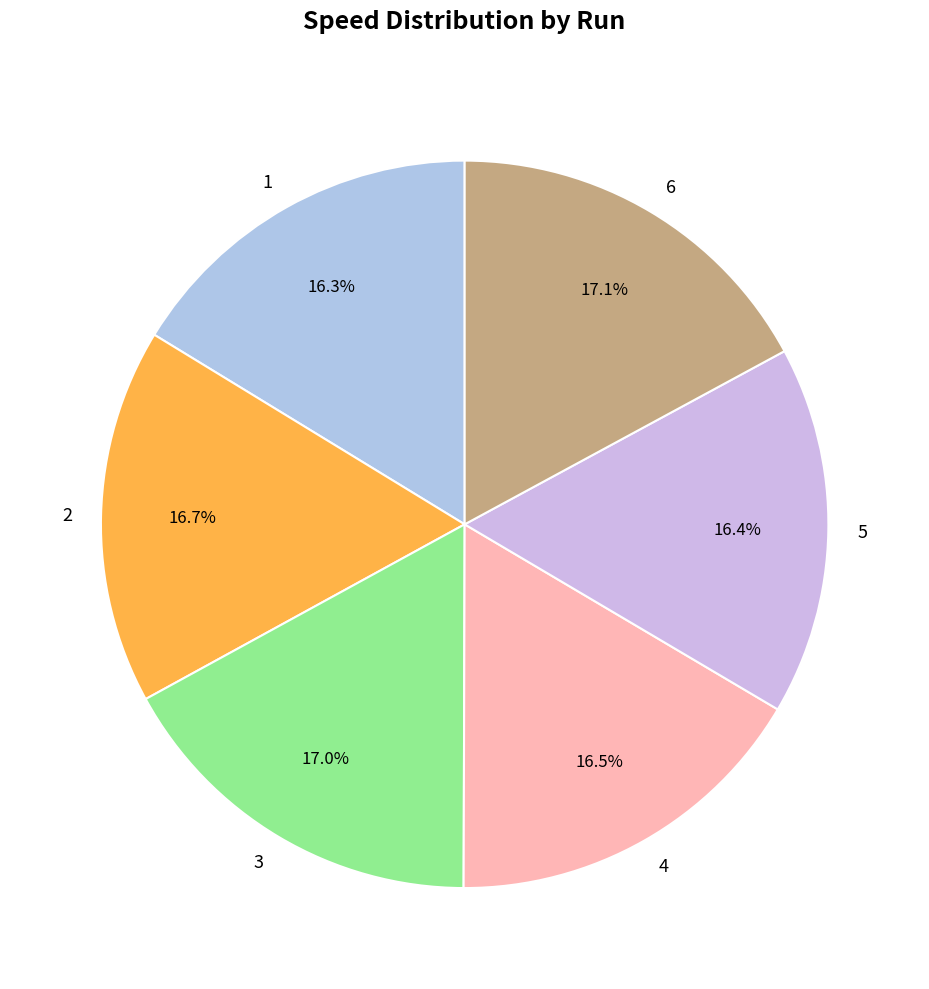

To the nearest percent, what percentage of the pie is 6?

17%